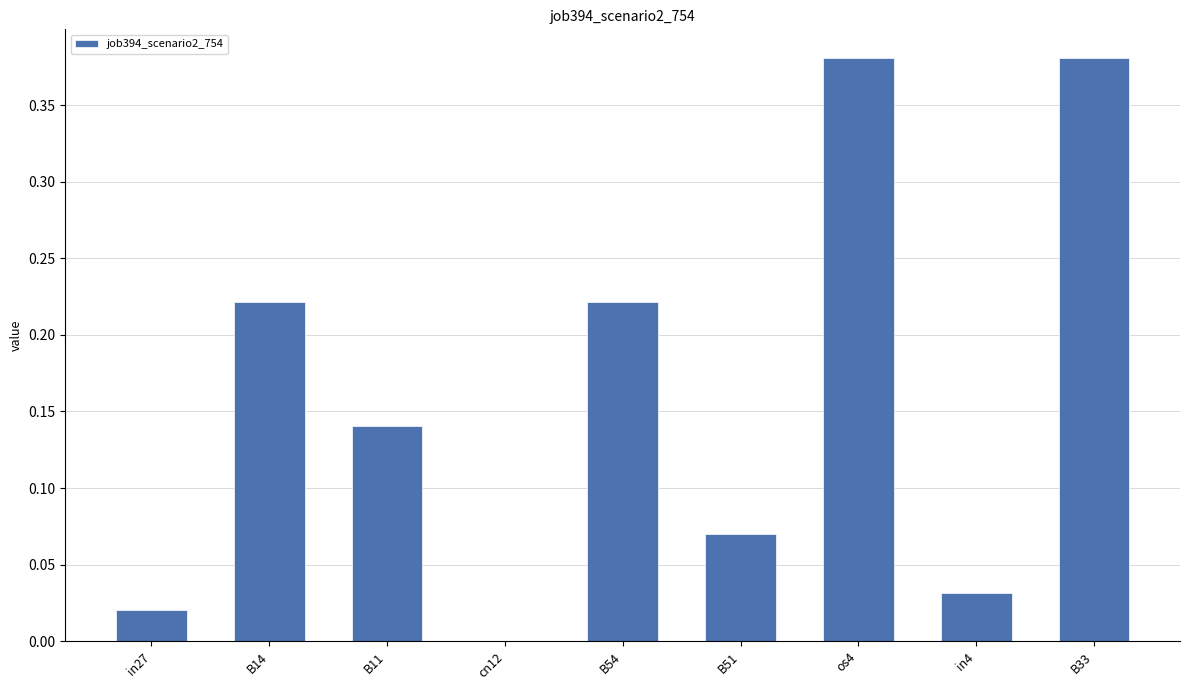

Are the bars grouped side by side (vs. stacked)?

No